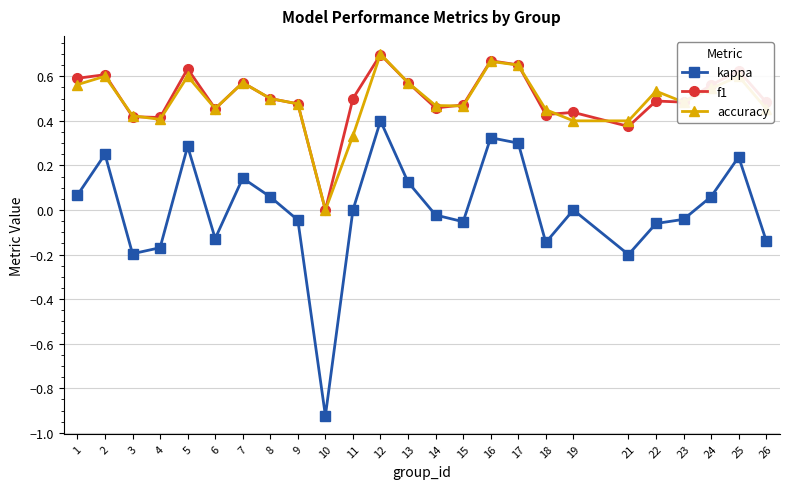

At which category does the chart reach its minimum across all series?

10